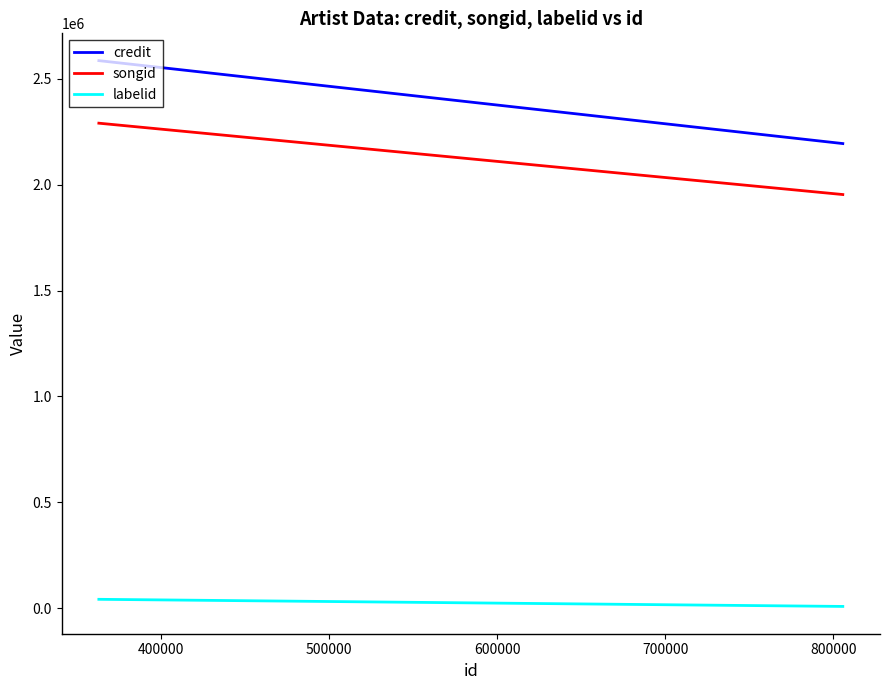

What is the sum of the songid values at 500000 and 400000?

4581010